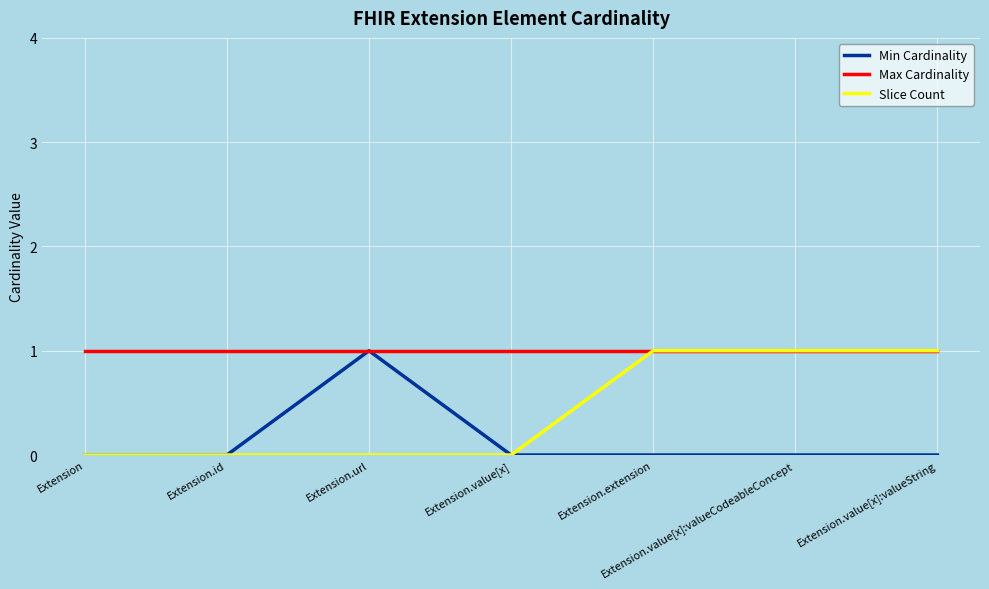

The value of Slice Count at Extension.url is 0. True or false?

True